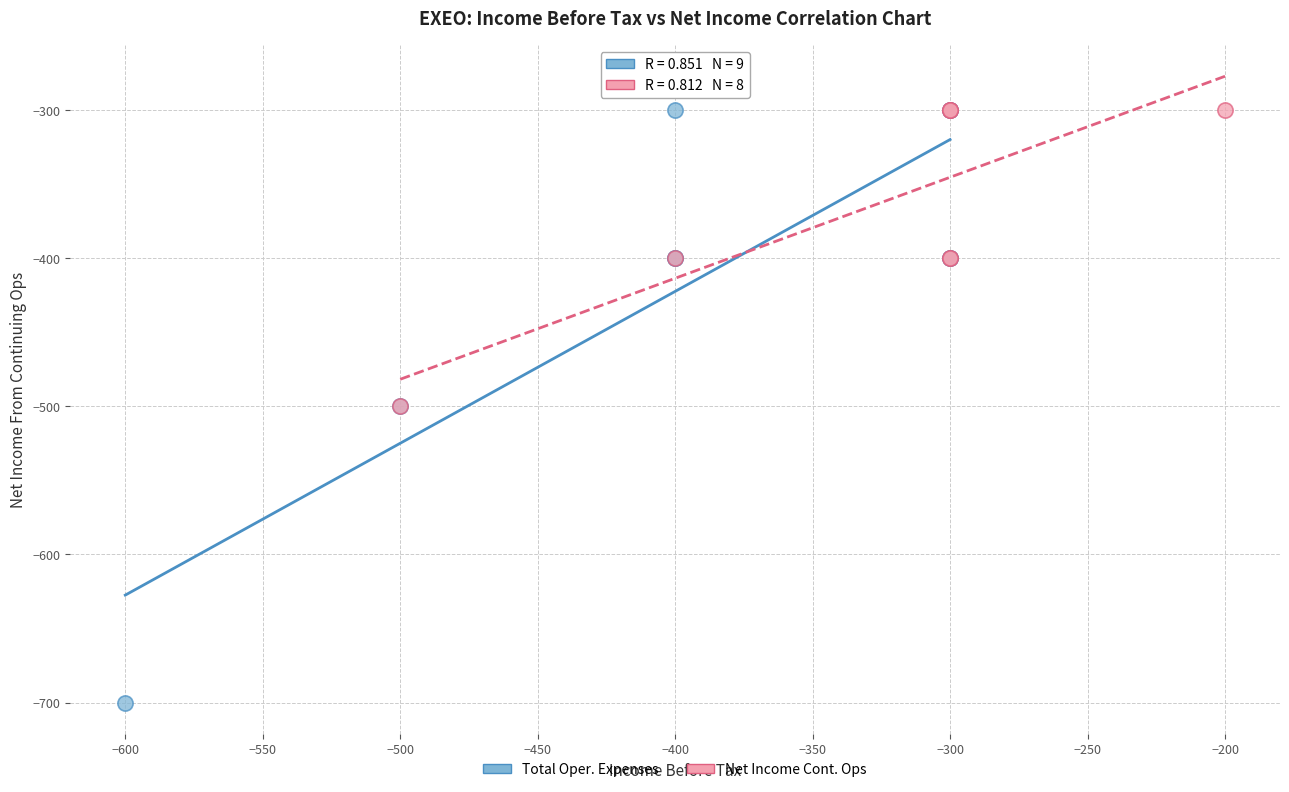

Which series has the widest spread of Y values?

Total Oper. Expenses